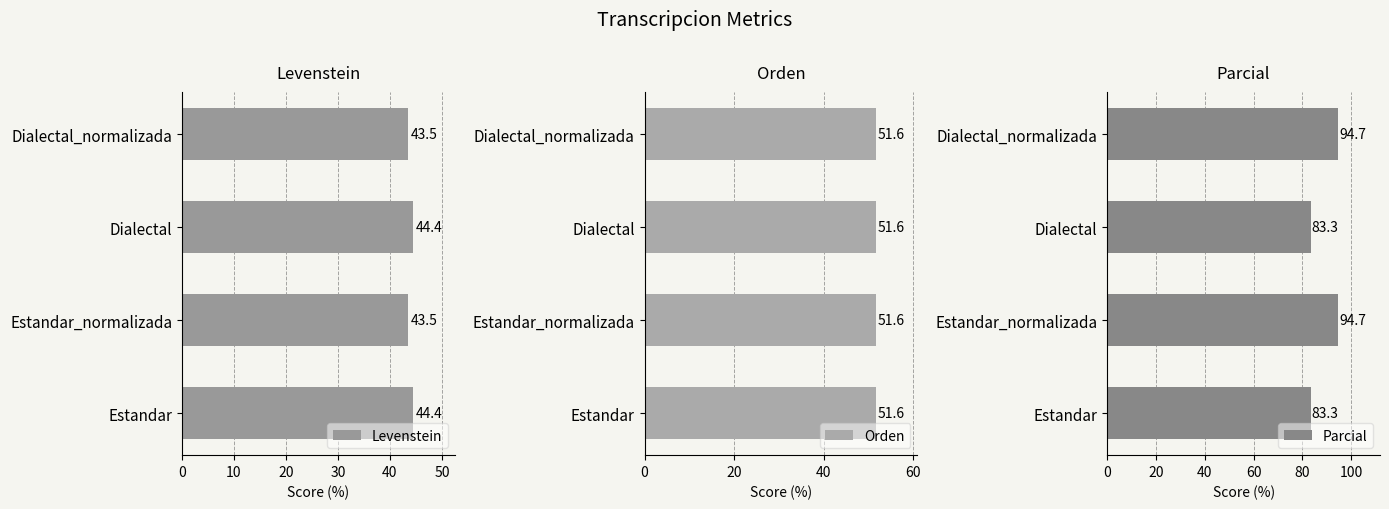

How many values in the Levenstein series exceed 44?

2